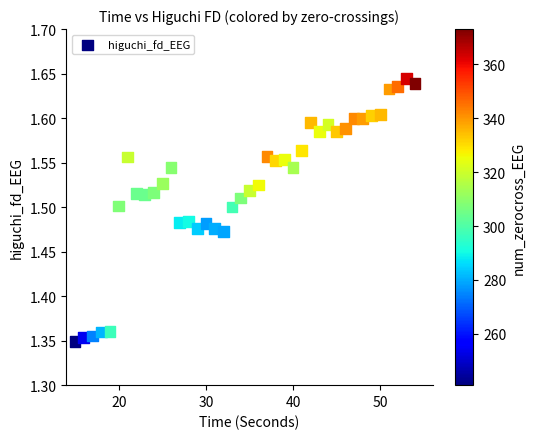

What is the range of X values (max minus min)?

39.0